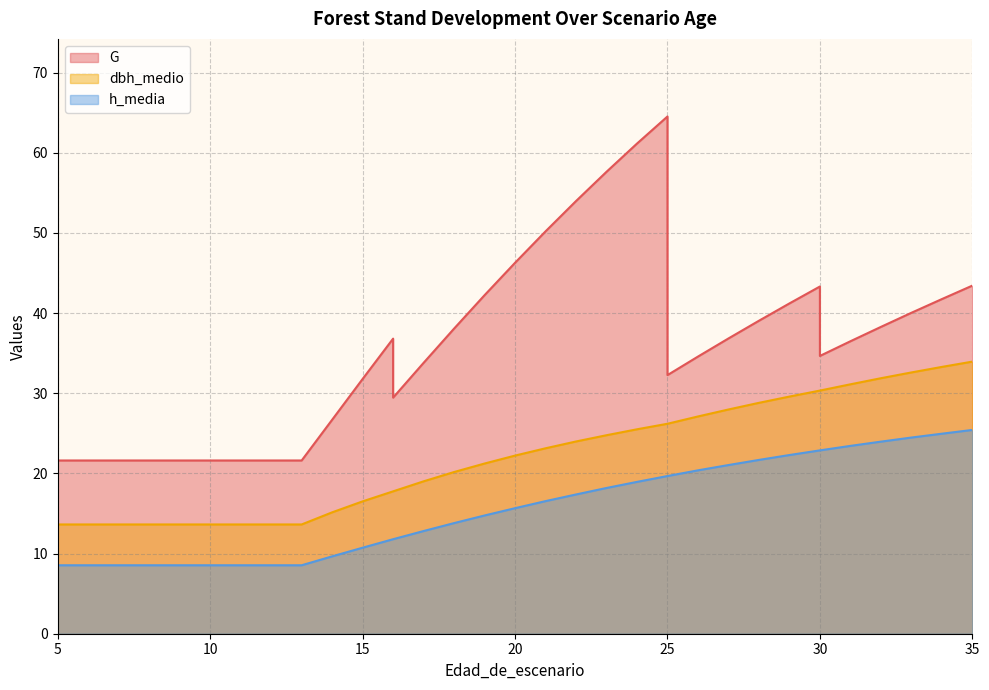

How many data points in G are less than 36?

17